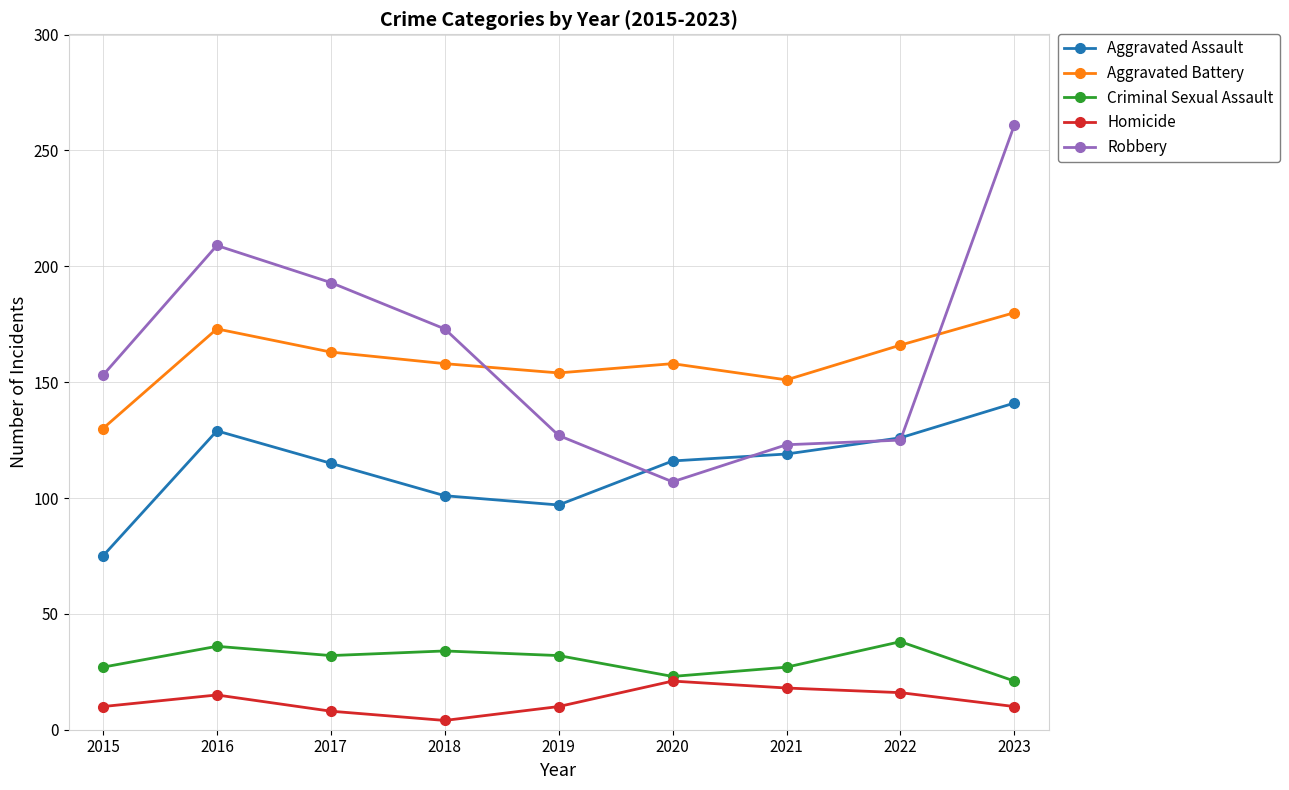

What is the sum of the Criminal Sexual Assault values at 2017 and 2022?

70